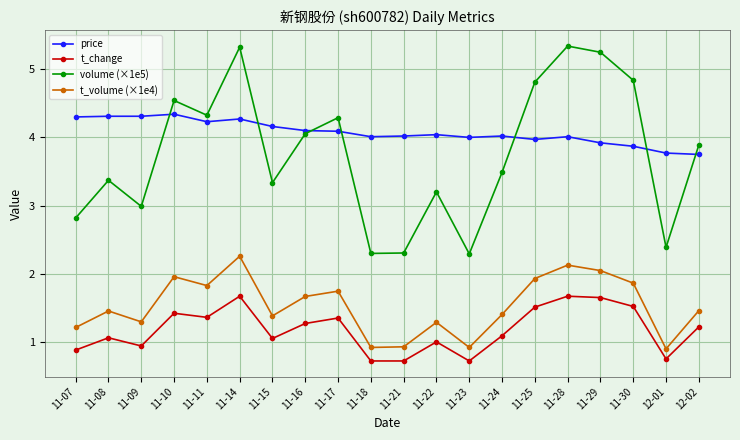

True or false: t_volume (×1e4) and t_change intersect in this chart.

False